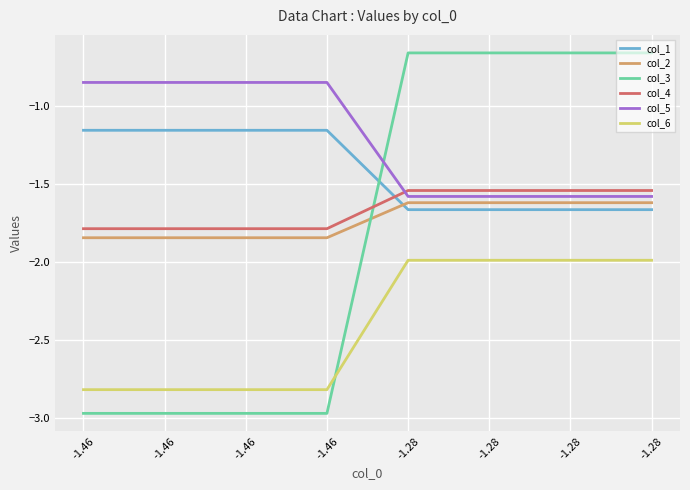

Is the value of col_6 at -1.28 greater than the value of col_4 at -1.28?

No